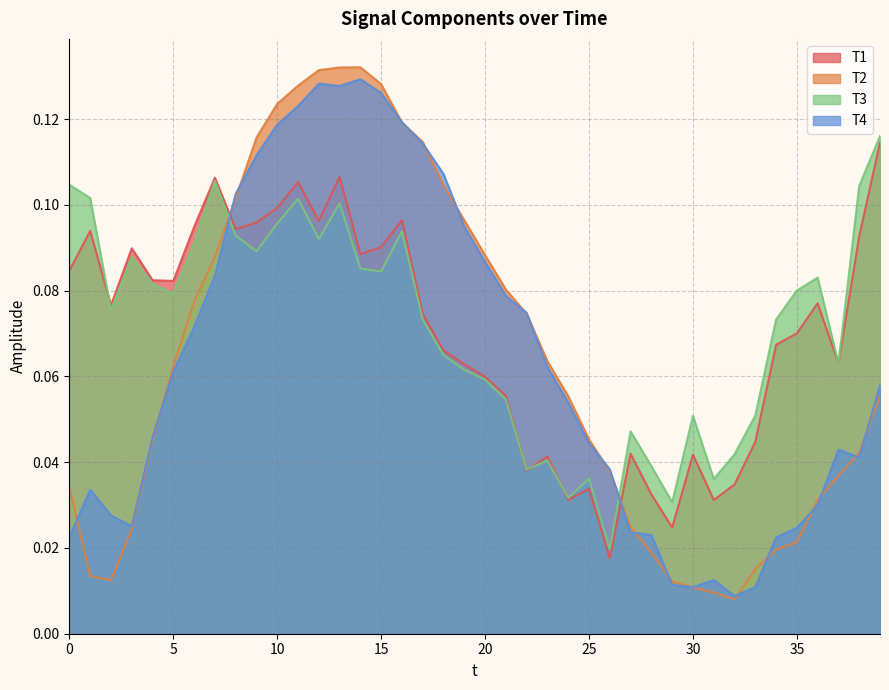

True or false: T3 has a value of 0.1 at 35.

False